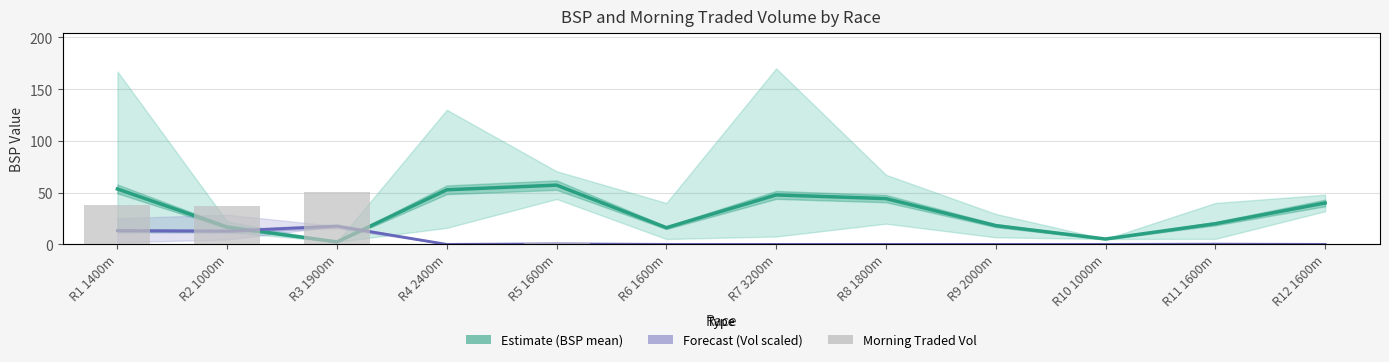

Between R6 1600m and R7 3200m, which is larger?

R7 3200m